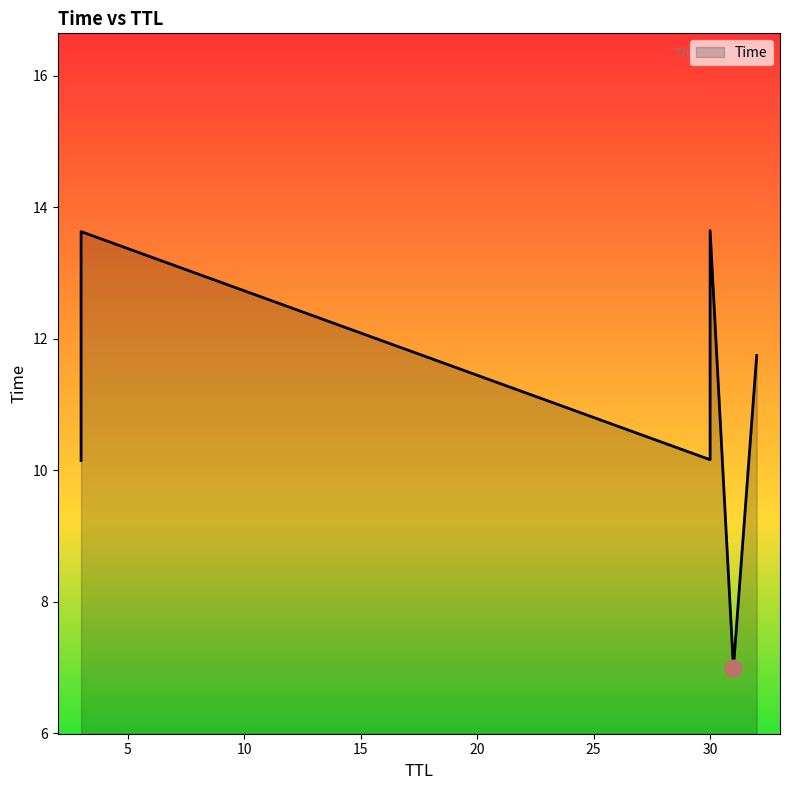

List the labels in order of value, largest first.

30, 3, 32, 30, 3, 31